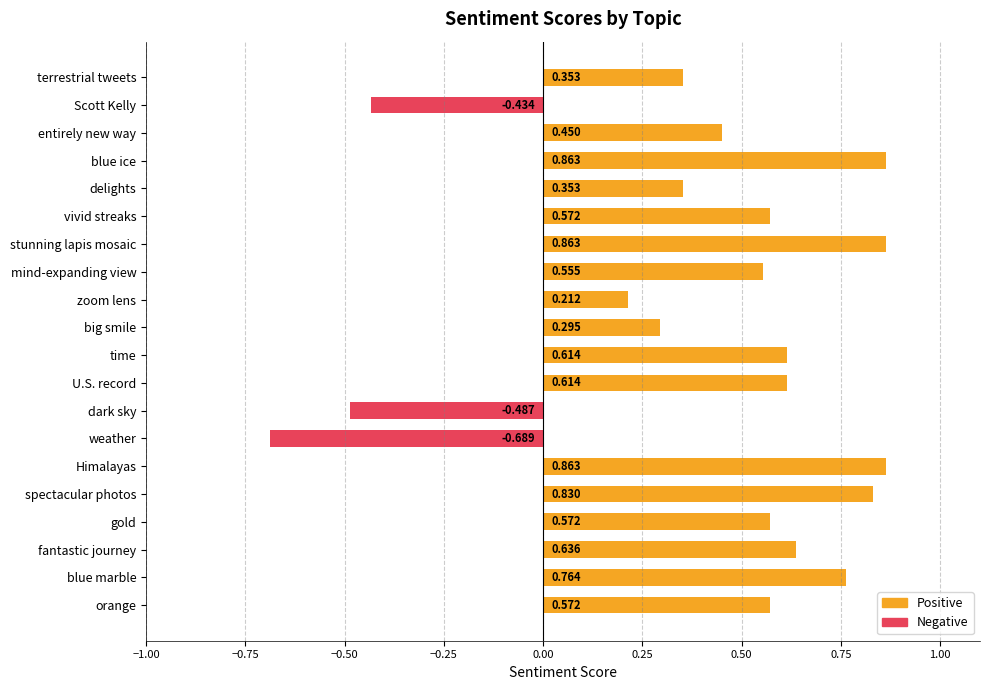

What is the label of the 10th bar from the bottom?

time